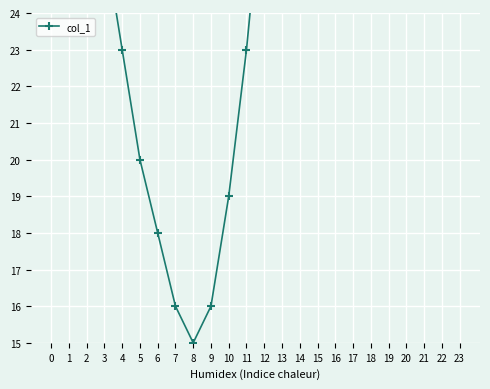

What is the difference between the maximum and minimum values?

63